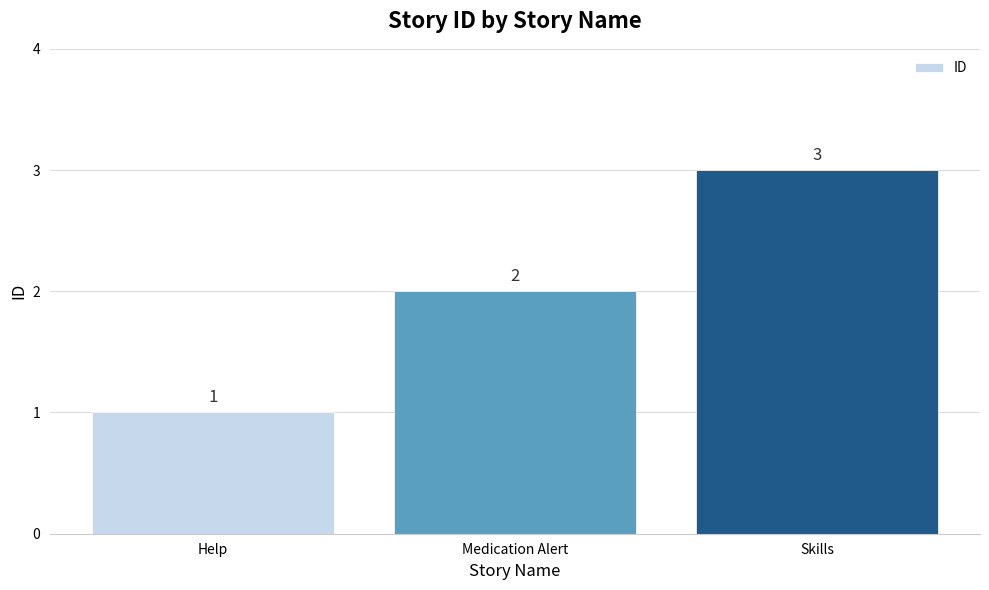

Reading right to left, extract all data points from this chart.

Skills=3	Medication Alert=2	Help=1